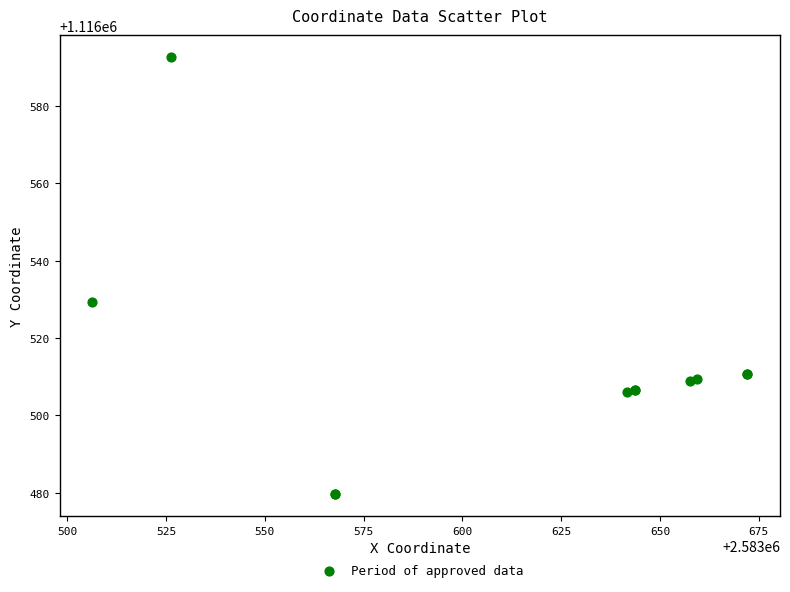

What Y value in the scatter plot is closest to 1116536?

1116529.2